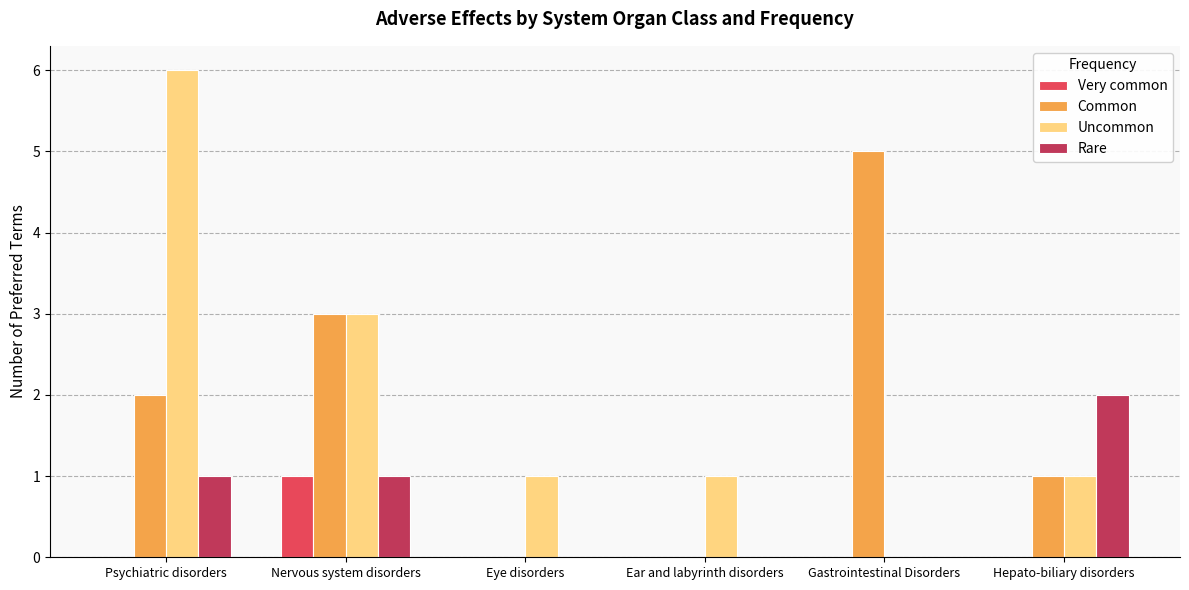

What is the sum of the Common values at Nervous system disorders and Ear and labyrinth disorders?

3